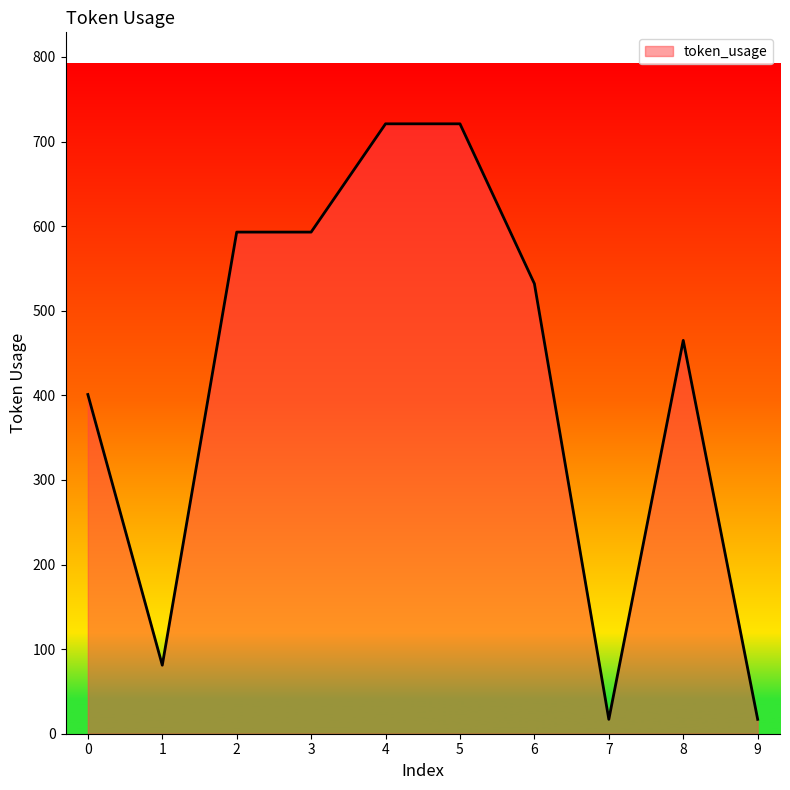

What is the difference between the maximum and minimum values?

704